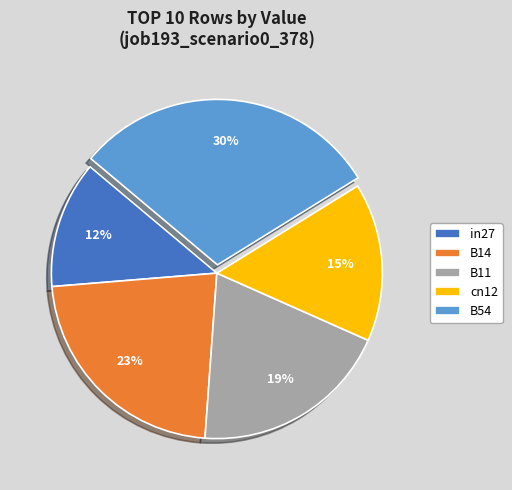

Which category has the smallest portion of the pie?

in27